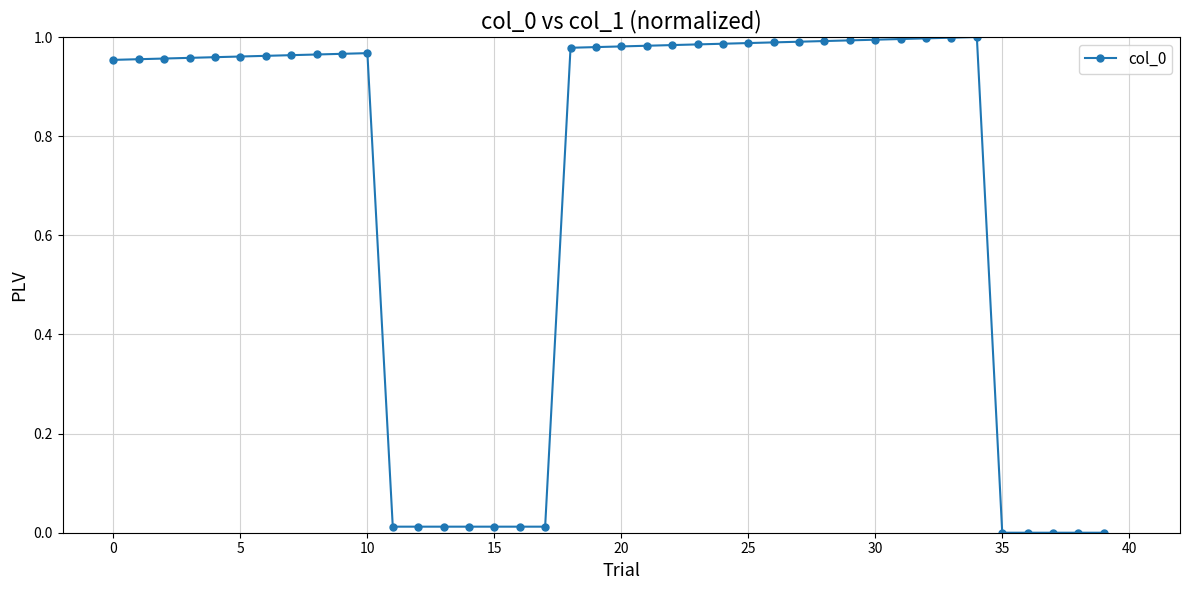

How many categories are shown in the chart?

40